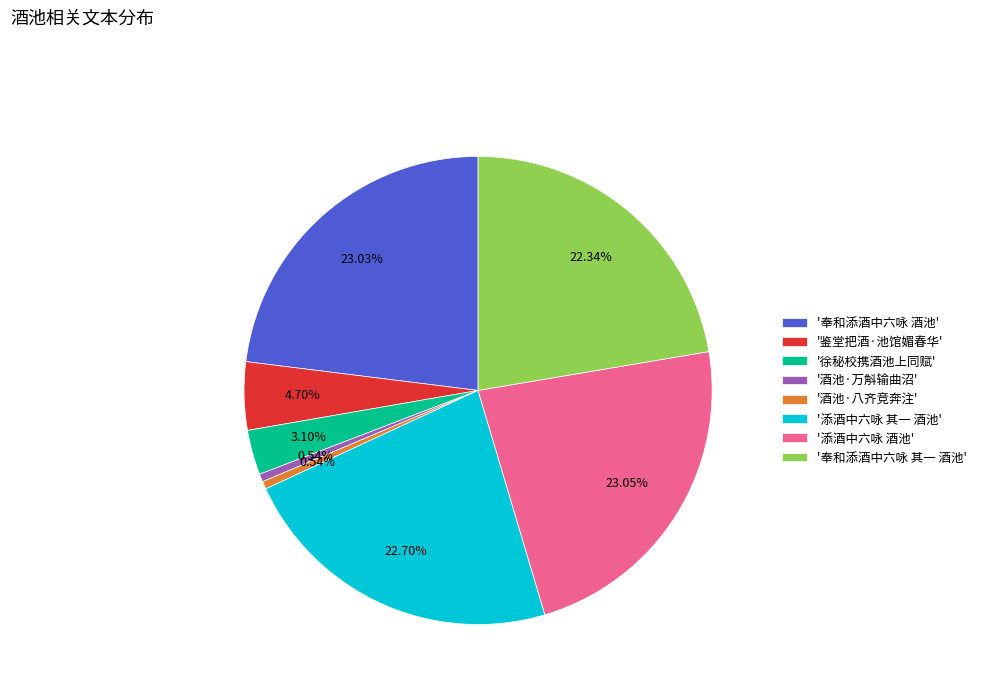

Does any single category account for the majority?

No